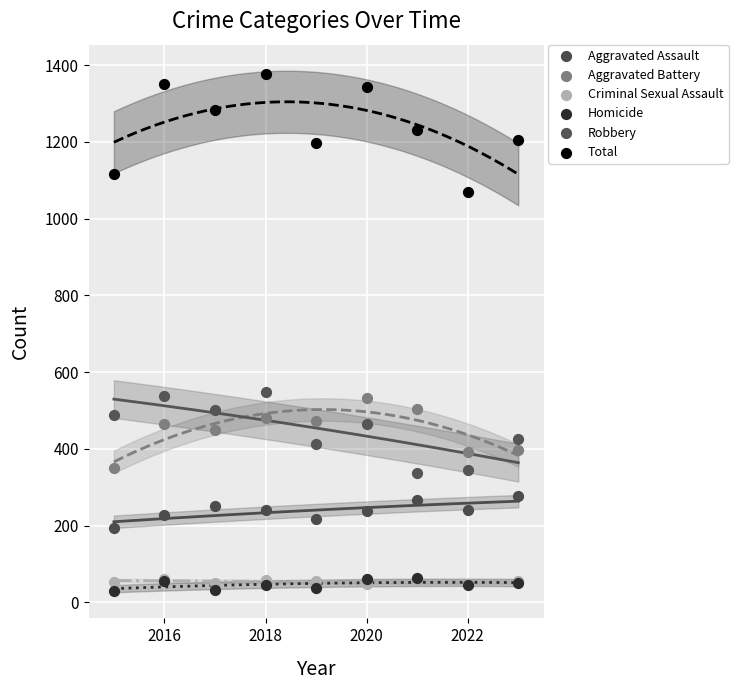

Which series contains the highest Y value?

Total